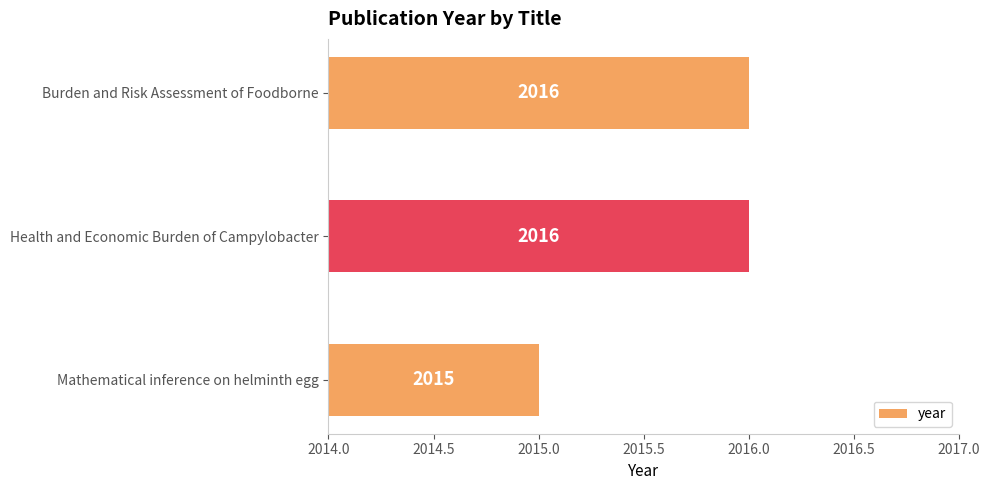

What is the ratio of the value at Health and Economic Burden of Campylobacter to the value at Mathematical inference on helminth egg?

1.0